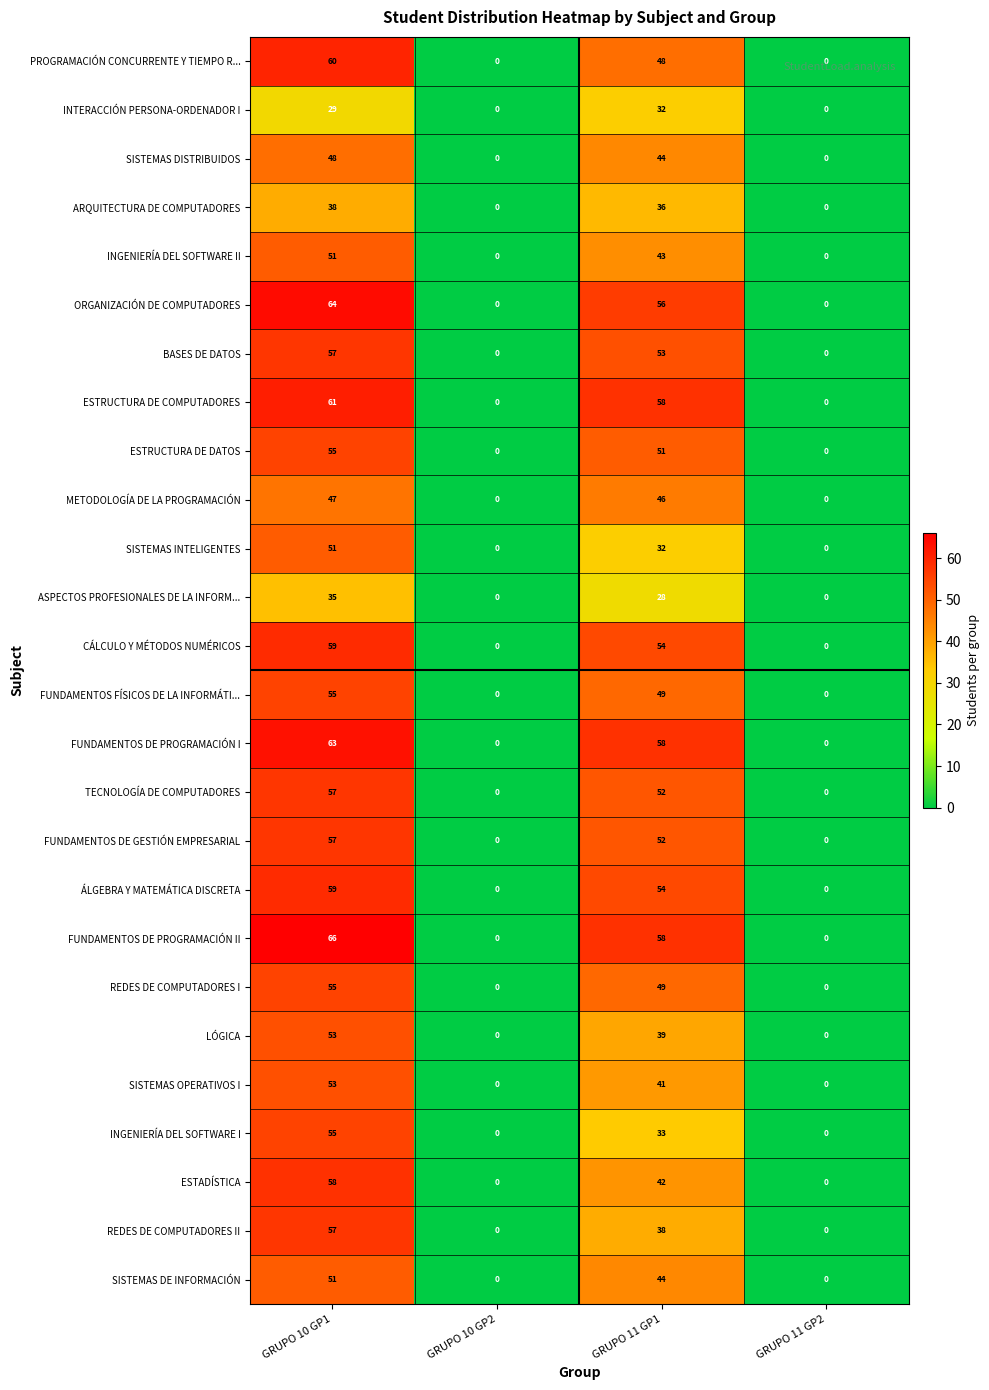

What is the difference between the highest and lowest values at GRUPO 10 GP1?

37